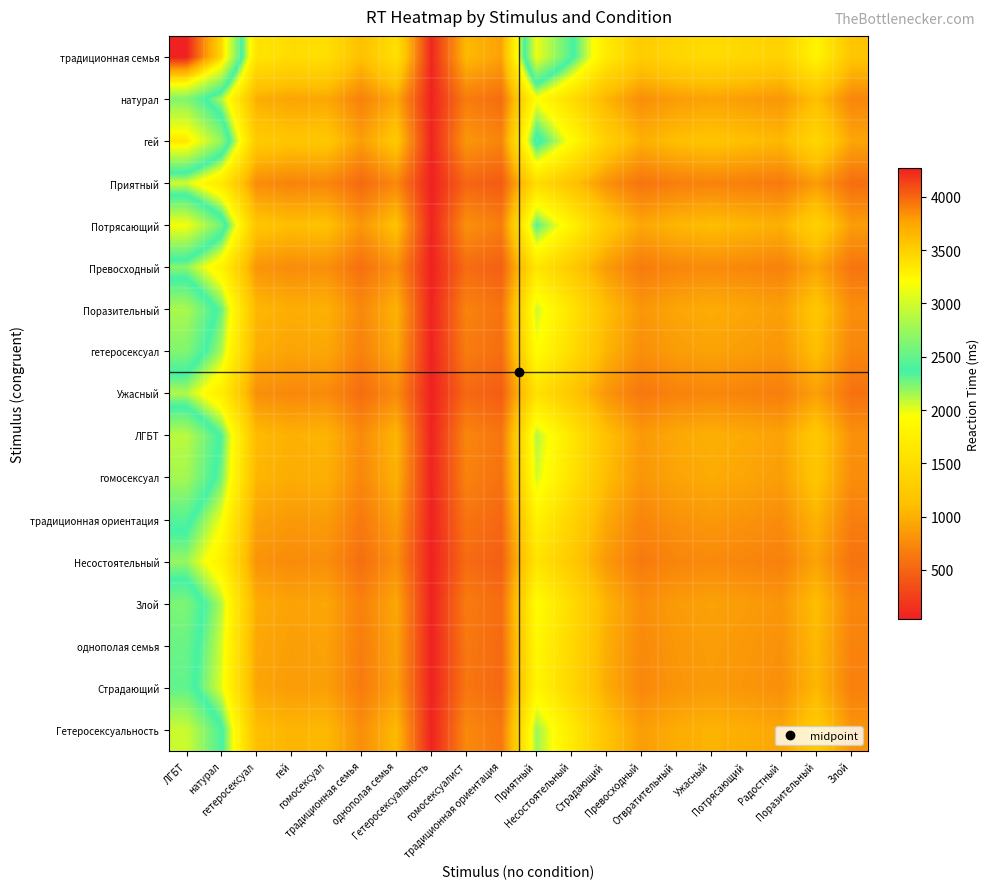

Reading left to right, extract all data points from this chart.

традиционная семья: ЛГБТ=4271.0	натурал=3459.4	гетеросексуал=1595.6	гей=1490.2	гомосексуал=1531.2	традиционная семья=1123.4	однополая семья=1543.0	Гетеросексуальность=85.3	гомосексуалист=1069.2	традиционная ориентация=907.1	Приятный=3124.7	Несостоятельный=2420.0	Страдающий=1670.6	Превосходный=1267.5	Отвратительный=1411.6	Ужасный=1479.6	Потрясающий=1420.2	Радостный=1343.8	Поразительный=1802.7	Злой=1183.4
натурал: ЛГБТ=2638.1	натурал=2136.8	гетеросексуал=985.6	гей=920.5	гомосексуал=945.8	традиционная семья=693.9	однополая семья=953.1	Гетеросексуальность=52.7	гомосексуалист=660.4	традиционная ориентация=560.3	Приятный=1930.1	Несостоятельный=1494.8	Страдающий=1031.9	Превосходный=783.0	Отвратительный=871.9	Ужасный=913.9	Потрясающий=877.2	Радостный=830.0	Поразительный=1113.5	Злой=731.0
гей: ЛГБТ=3361.0	натурал=2722.4	гетеросексуал=1255.6	гей=1172.7	гомосексуал=1204.9	традиционная семья=884.1	однополая семья=1214.3	Гетеросексуальность=67.1	гомосексуалист=841.4	традиционная ориентация=713.8	Приятный=2459.0	Несостоятельный=1904.4	Страдающий=1314.7	Превосходный=997.5	Отвратительный=1110.8	Ужасный=1164.3	Потрясающий=1117.6	Радостный=1057.5	Поразительный=1418.6	Злой=931.3
Приятный: ЛГБТ=2049.7	натурал=1660.2	гетеросексуал=765.8	гей=715.2	гомосексуал=734.8	традиционная семья=539.1	однополая семья=740.5	Гетеросексуальность=41.0	гомосексуалист=513.1	традиционная ориентация=435.3	Приятный=1499.6	Несостоятельный=1161.4	Страдающий=801.8	Превосходный=608.3	Отвратительный=677.5	Ужасный=710.1	Потрясающий=681.6	Радостный=644.9	Поразительный=865.2	Злой=567.9
Потрясающий: ЛГБТ=3167.6	натурал=2565.7	гетеросексуал=1183.4	гей=1105.2	гомосексуал=1135.6	традиционная семья=833.2	однополая семья=1144.4	Гетеросексуальность=63.3	гомосексуалист=793.0	традиционная ориентация=672.7	Приятный=2317.5	Несостоятельный=1794.8	Страдающий=1239.1	Превосходный=940.1	Отвратительный=1046.9	Ужасный=1097.3	Потрясающий=1053.3	Радостный=996.6	Поразительный=1337.0	Злой=877.7
Превосходный: ЛГБТ=2205.2	натурал=1786.2	гетеросексуал=823.8	гей=769.4	гомосексуал=790.6	традиционная семья=580.0	однополая семья=796.7	Гетеросексуальность=44.1	гомосексуалист=552.0	традиционная ориентация=468.3	Приятный=1613.3	Несостоятельный=1249.5	Страдающий=862.6	Превосходный=654.5	Отвратительный=728.8	Ужасный=763.9	Потрясающий=733.3	Радостный=693.8	Поразительный=930.8	Злой=611.0
Поразительный: ЛГБТ=2823.9	натурал=2287.3	гетеросексуал=1055.0	гей=985.3	гомосексуал=1012.4	традиционная семья=742.8	однополая семья=1020.2	Гетеросексуальность=56.4	гомосексуалист=706.9	традиционная ориентация=599.7	Приятный=2066.0	Несостоятельный=1600.1	Страдающий=1104.6	Превосходный=838.1	Отвратительный=933.3	Ужасный=978.3	Потрясающий=939.0	Радостный=888.5	Поразительный=1191.9	Злой=782.4
гетеросексуал: ЛГБТ=2641.0	натурал=2139.2	гетеросексуал=986.6	гей=921.5	гомосексуал=946.8	традиционная семья=694.7	однополая семья=954.1	Гетеросексуальность=52.8	гомосексуалист=661.1	традиционная ориентация=560.9	Приятный=1932.2	Несостоятельный=1496.4	Страдающий=1033.1	Превосходный=783.8	Отвратительный=872.9	Ужасный=914.9	Потрясающий=878.2	Радостный=830.9	Поразительный=1114.7	Злой=731.7
Ужасный: ЛГБТ=2123.6	натурал=1720.1	гетеросексуал=793.3	гей=740.9	гомосексуал=761.3	традиционная семья=558.6	однополая семья=767.2	Гетеросексуальность=42.4	гомосексуалист=531.6	традиционная ориентация=451.0	Приятный=1553.6	Несостоятельный=1203.2	Страдающий=830.7	Превосходный=630.2	Отвратительный=701.9	Ужасный=735.7	Потрясающий=706.1	Радостный=668.1	Поразительный=896.3	Злой=588.4
ЛГБТ: ЛГБТ=2893.6	натурал=2343.7	гетеросексуал=1081.0	гей=1009.6	гомосексуал=1037.4	традиционная семья=761.1	однополая семья=1045.4	Гетеросексуальность=57.8	гомосексуалист=724.4	традиционная ориентация=614.5	Приятный=2117.0	Несостоятельный=1639.5	Страдающий=1131.9	Превосходный=858.8	Отвратительный=956.3	Ужасный=1002.4	Потрясающий=962.2	Радостный=910.4	Поразительный=1221.3	Злой=801.7
гомосексуал: ЛГБТ=2795.8	натурал=2264.6	гетеросексуал=1044.5	гей=975.5	гомосексуал=1002.3	традиционная семья=735.4	однополая семья=1010.1	Гетеросексуальность=55.9	гомосексуалист=699.9	традиционная ориентация=593.8	Приятный=2045.5	Несостоятельный=1584.1	Страдающий=1093.6	Превосходный=829.7	Отвратительный=924.0	Ужасный=968.5	Потрясающий=929.6	Радостный=879.6	Поразительный=1180.1	Злой=774.6
традиционная ориентация: ЛГБТ=2439.8	натурал=1976.2	гетеросексуал=911.5	гей=851.3	гомосексуал=874.7	традиционная семья=641.7	однополая семья=881.4	Гетеросексуальность=48.7	гомосексуалист=610.8	традиционная ориентация=518.2	Приятный=1785.0	Несостоятельный=1382.4	Страдающий=954.4	Превосходный=724.1	Отвратительный=806.4	Ужасный=845.2	Потрясающий=811.3	Радостный=767.6	Поразительный=1029.8	Злой=676.0
Несостоятельный: ЛГБТ=2181.2	натурал=1766.7	гетеросексуал=814.9	гей=761.0	гомосексуал=782.0	традиционная семья=573.7	однополая семья=788.0	Гетеросексуальность=43.6	гомосексуалист=546.0	традиционная ориентация=463.2	Приятный=1595.8	Несостоятельный=1235.9	Страдающий=853.2	Превосходный=647.3	Отвратительный=720.9	Ужасный=755.6	Потрясающий=725.3	Радостный=686.3	Поразительный=920.6	Злой=604.4
Злой: ЛГБТ=2619.6	натурал=2121.8	гетеросексуал=978.6	гей=914.0	гомосексуал=939.1	традиционная семья=689.0	однополая семья=946.4	Гетеросексуальность=52.3	гомосексуалист=655.8	традиционная ориентация=556.3	Приятный=1916.5	Несостоятельный=1484.3	Страдающий=1024.7	Превосходный=777.4	Отвратительный=865.8	Ужасный=907.5	Потрясающий=871.0	Радостный=824.2	Поразительный=1105.7	Злой=725.8
однополая семья: ЛГБТ=2533.5	натурал=2052.1	гетеросексуал=946.5	гей=884.0	гомосексуал=908.3	традиционная семья=666.4	однополая семья=915.3	Гетеросексуальность=50.6	гомосексуалист=634.2	традиционная ориентация=538.1	Приятный=1853.5	Несостоятельный=1435.5	Страдающий=991.0	Превосходный=751.9	Отвратительный=837.3	Ужасный=877.7	Потрясающий=842.4	Радостный=797.1	Поразительный=1069.3	Злой=702.0
Страдающий: ЛГБТ=2491.6	натурал=2018.2	гетеросексуал=930.8	гей=869.4	гомосексуал=893.3	традиционная семья=655.4	однополая семья=900.2	Гетеросексуальность=49.8	гомосексуалист=623.7	традиционная ориентация=529.2	Приятный=1822.9	Несостоятельный=1411.8	Страдающий=974.6	Превосходный=739.5	Отвратительный=823.5	Ужасный=863.2	Потрясающий=828.5	Радостный=783.9	Поразительный=1051.7	Злой=690.4
Гетеросексуальность: ЛГБТ=2970.5	натурал=2406.0	гетеросексуал=1109.7	гей=1036.4	гомосексуал=1064.9	традиционная семья=781.3	однополая семья=1073.2	Гетеросексуальность=59.3	гомосексуалист=743.6	традиционная ориентация=630.9	Приятный=2173.2	Несостоятельный=1683.1	Страдающий=1161.9	Превосходный=881.6	Отвратительный=981.8	Ужасный=1029.1	Потрясающий=987.7	Радостный=934.6	Поразительный=1253.8	Злой=823.0